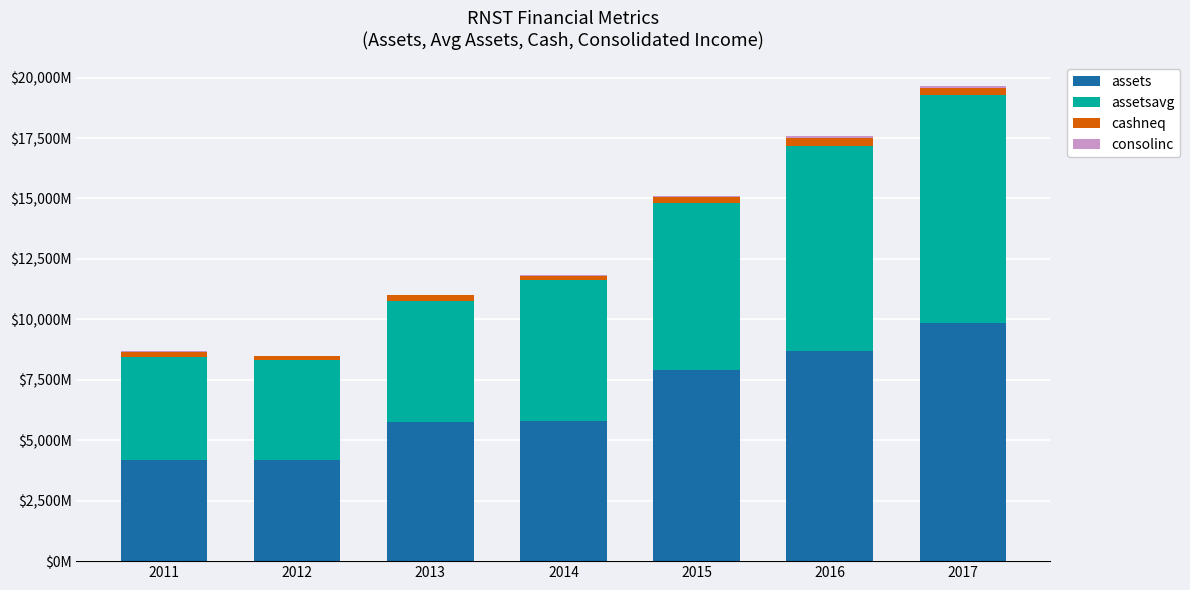

Are the bars grouped side by side (vs. stacked)?

No